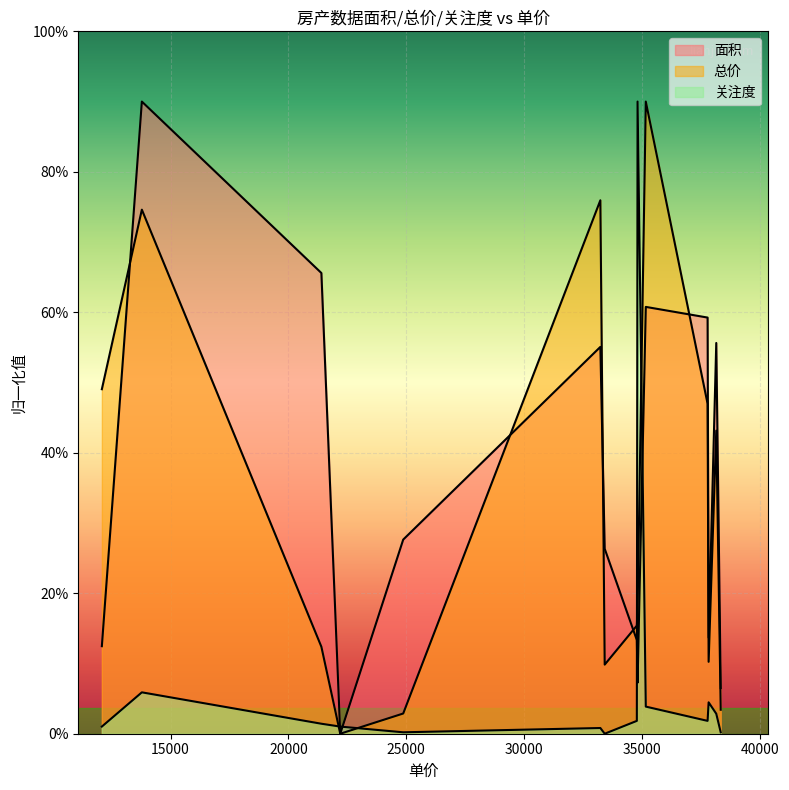

At which label does 关注度 reach its minimum?

33418